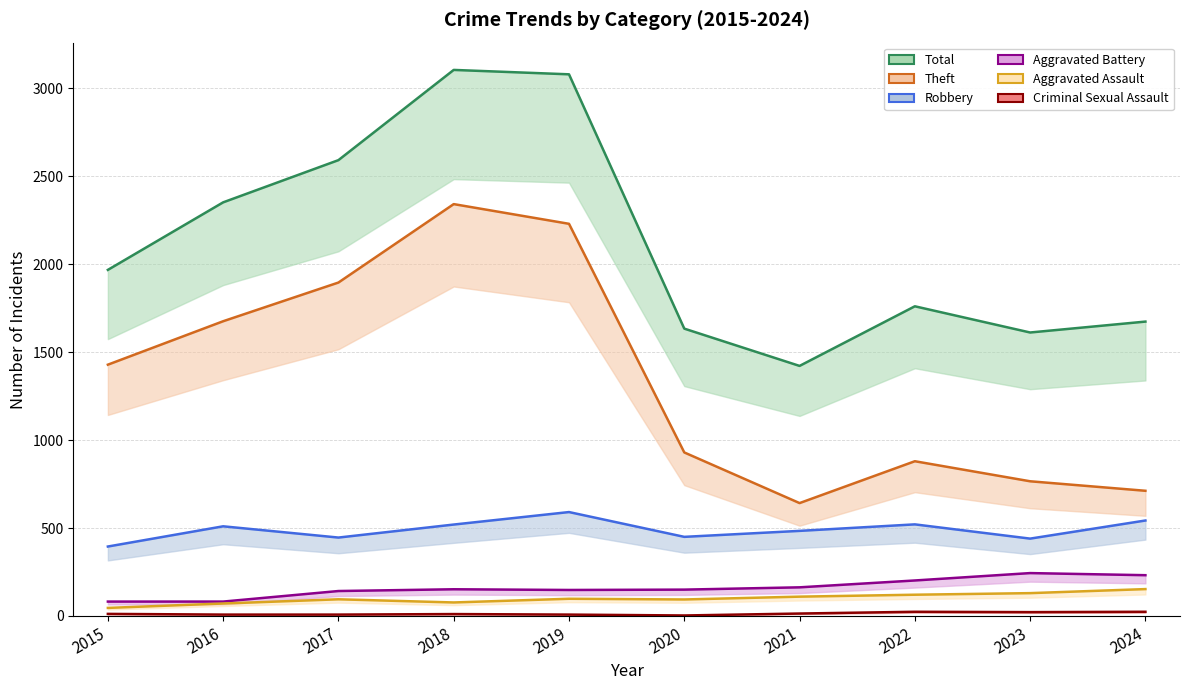

What is the average value of the Aggravated Assault series?

100